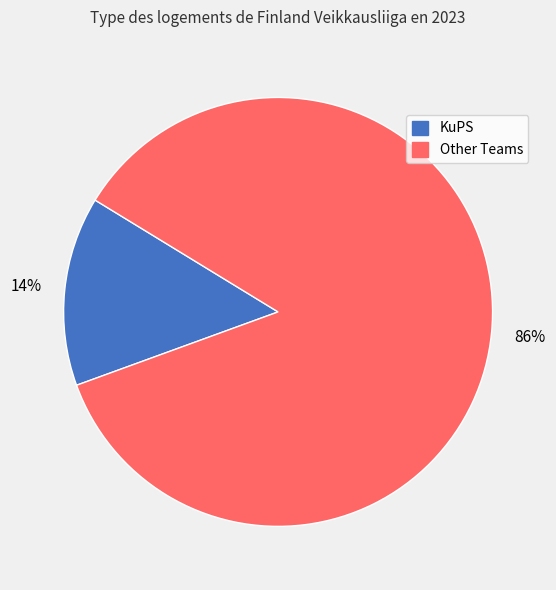

To the nearest percent, what is the average slice percentage?

50%